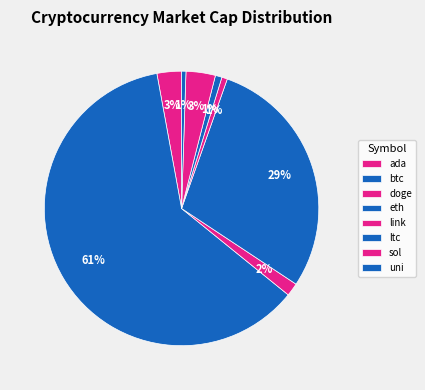

Is the sum of sol and ada greater than half?

No